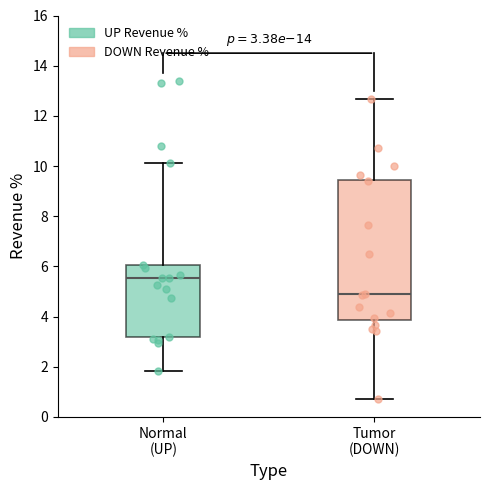

Comparing the boxes themselves (not the whiskers), which one is the tallest?

Tumor (DOWN)